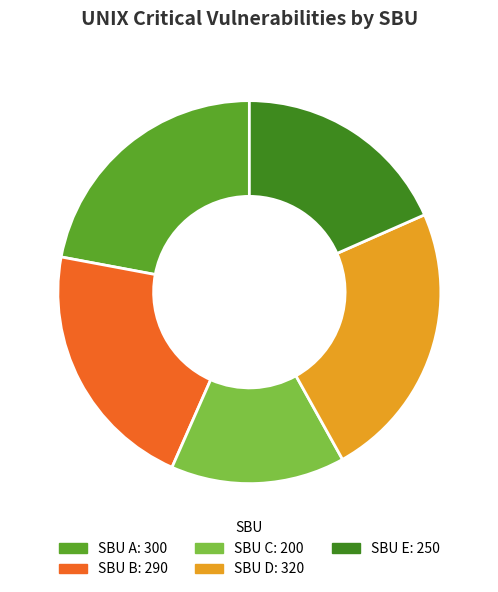

Is there a majority slice in this chart?

No